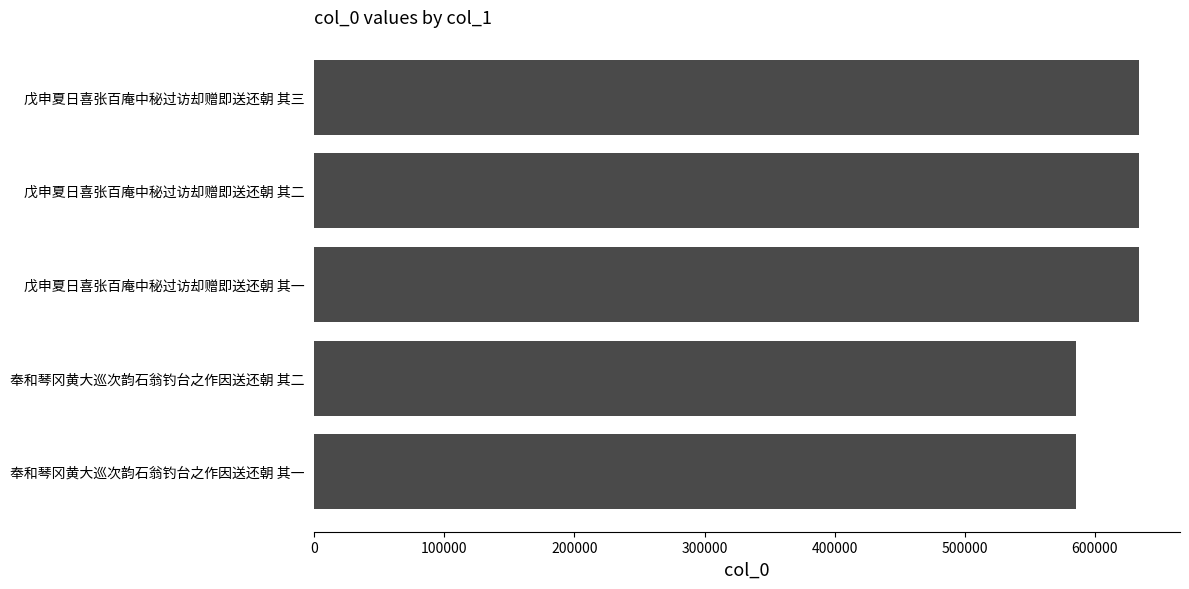

What is the ratio of the value at 奉和琴冈黄大巡次韵石翁钓台之作因送还朝 其二 to the value at 戊申夏日喜张百庵中秘过访却赠即送还朝 其三?

0.9